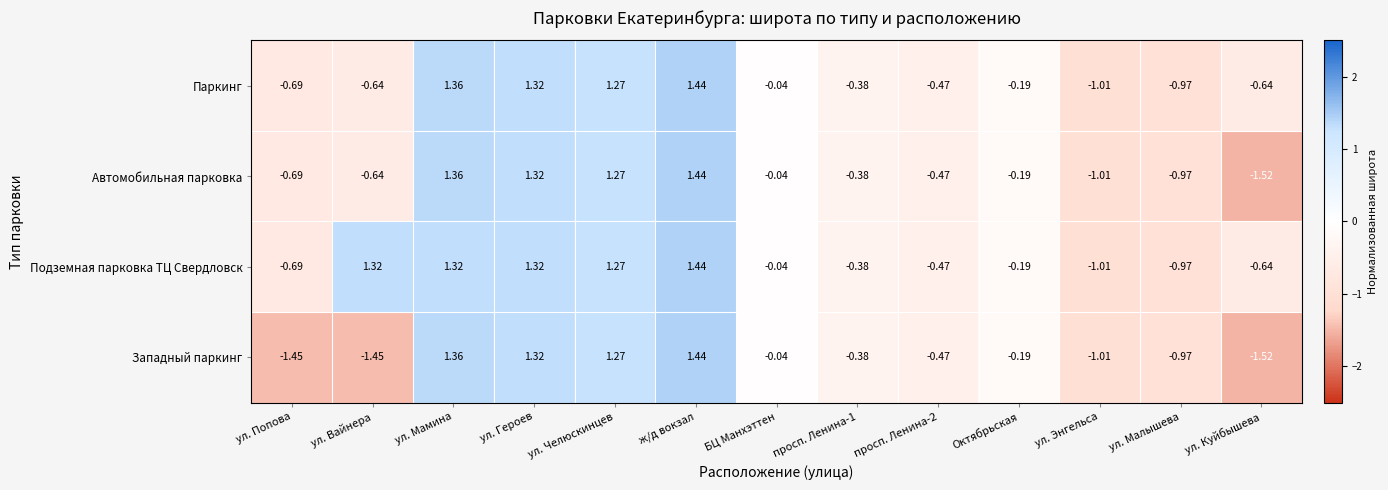

How many values in the Западный паркинг series are below 0?

9